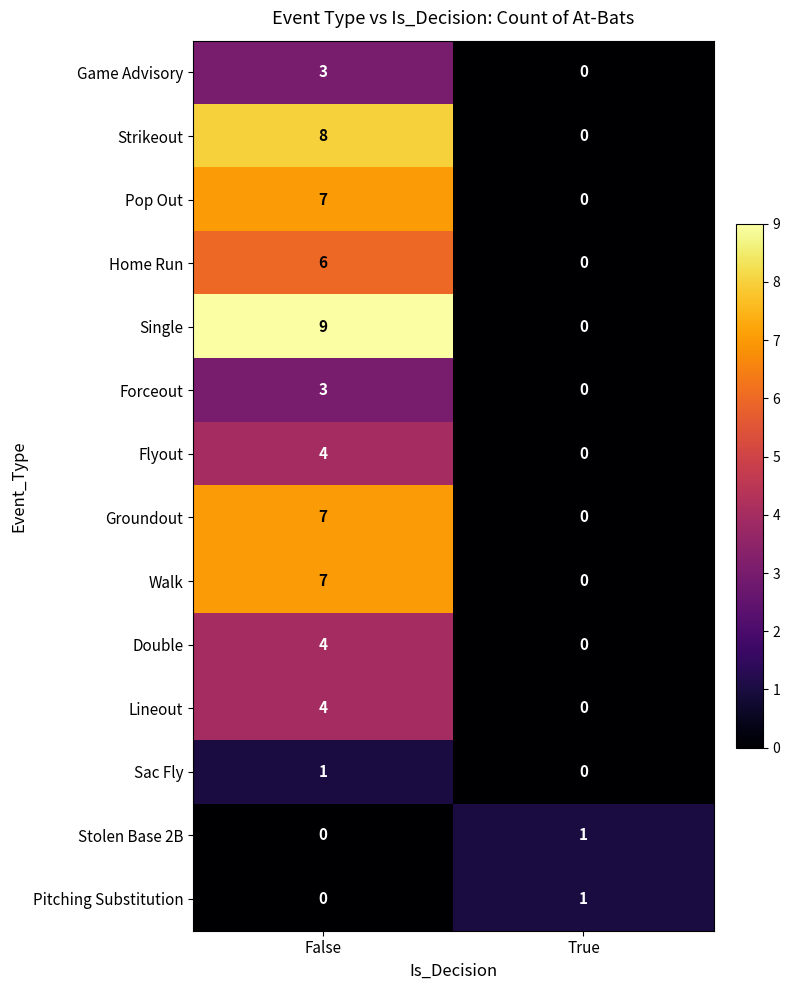

The Pitching Substitution series shows 1 at True. True or false?

True